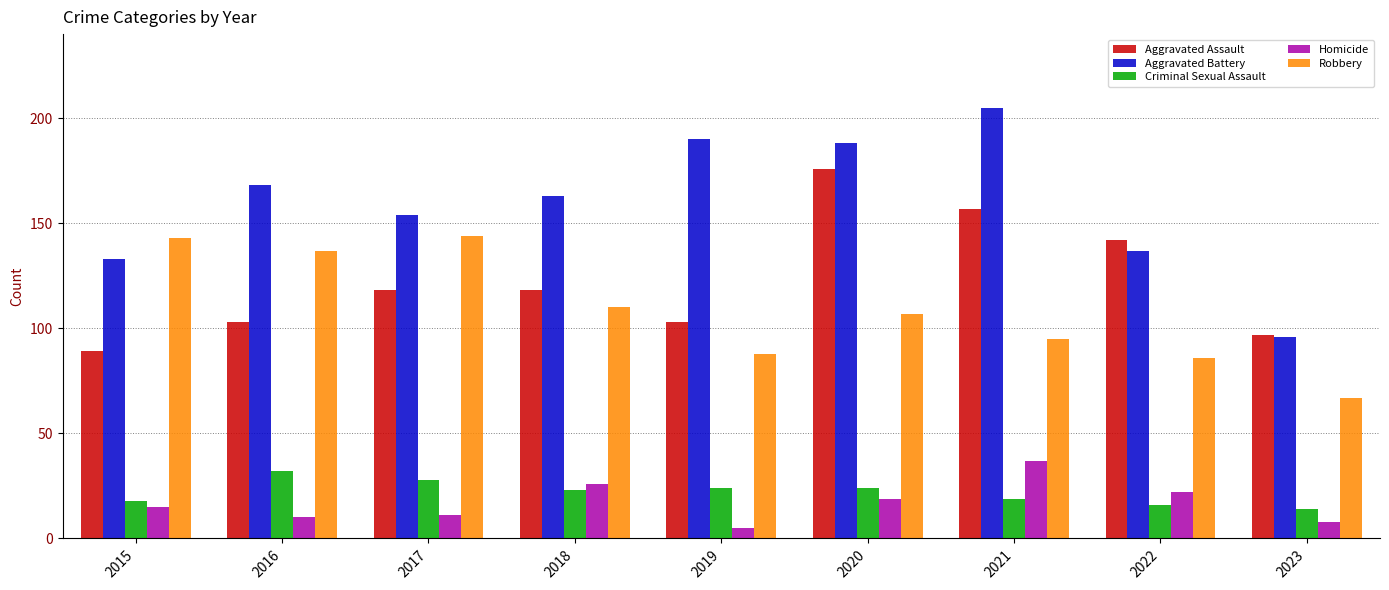

The Aggravated Battery series shows 232 at 2015. True or false?

False